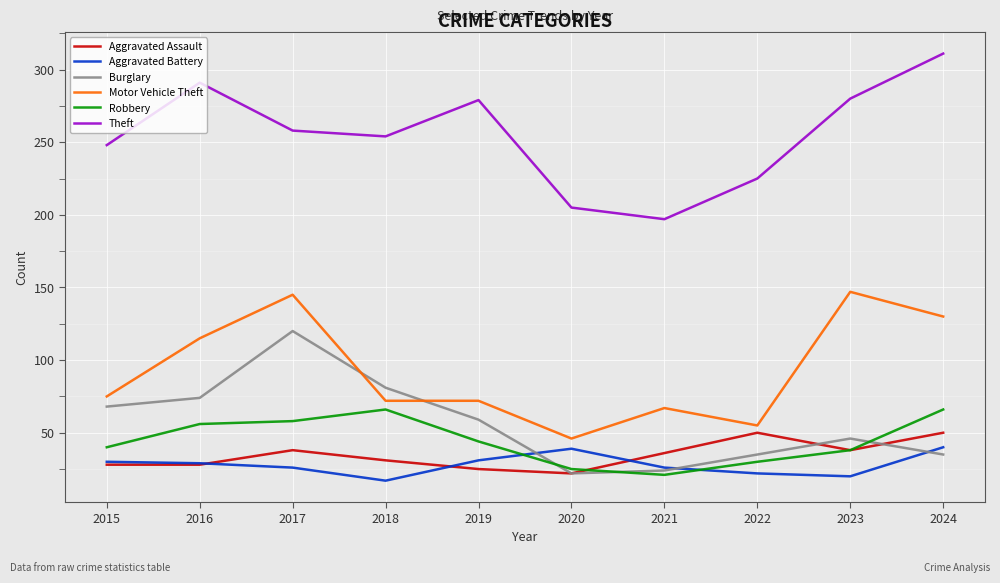

At how many categories does at least one series exceed 228?

7